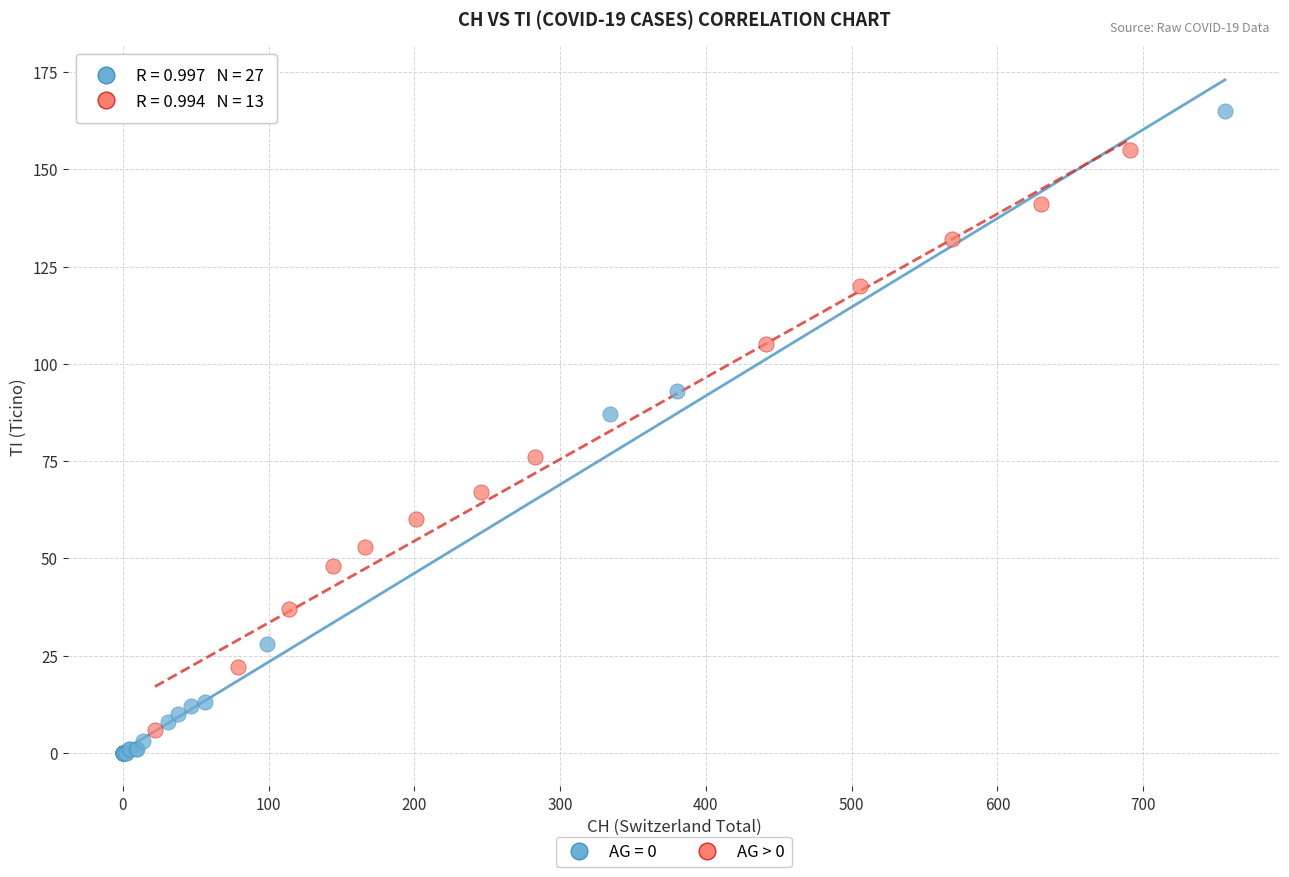

Which series contains the highest Y value?

AG = 0